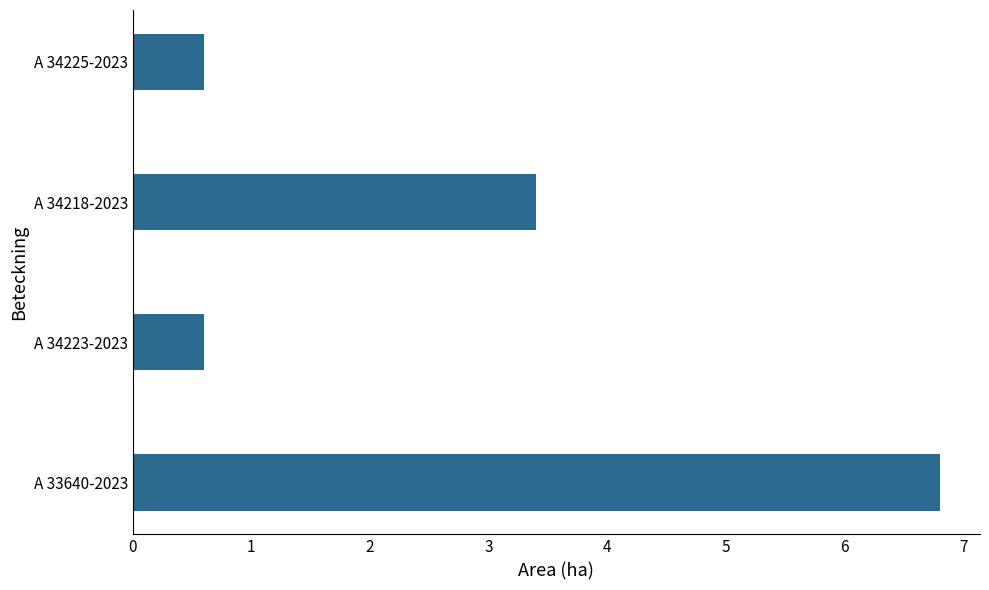

How many data points does each series have?

4